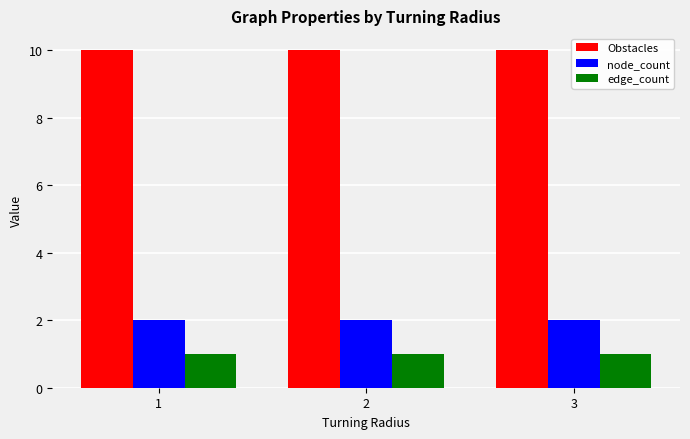

Which series has the largest total across all categories?

Obstacles